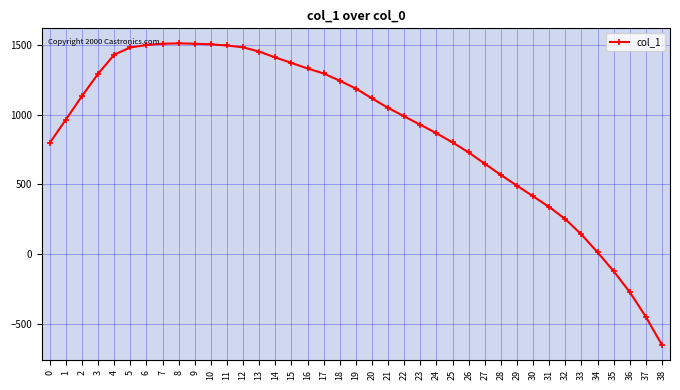

Which has a higher value, 3 or 29?

3